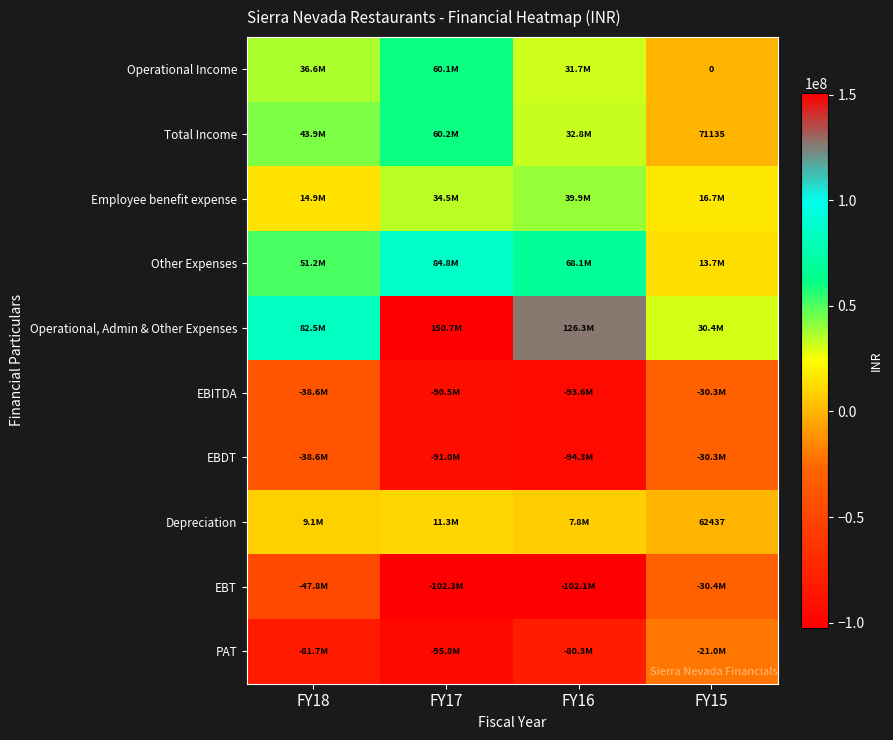

What is the maximum value shown in the chart?

150657953